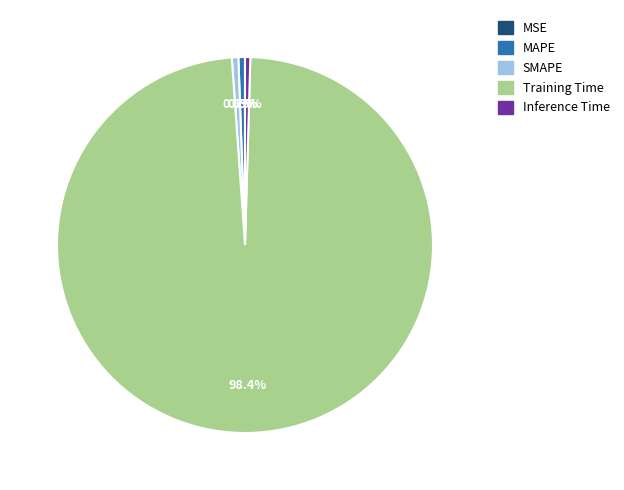

To the nearest percent, what is the difference between the largest and smallest slice percentages?

98%